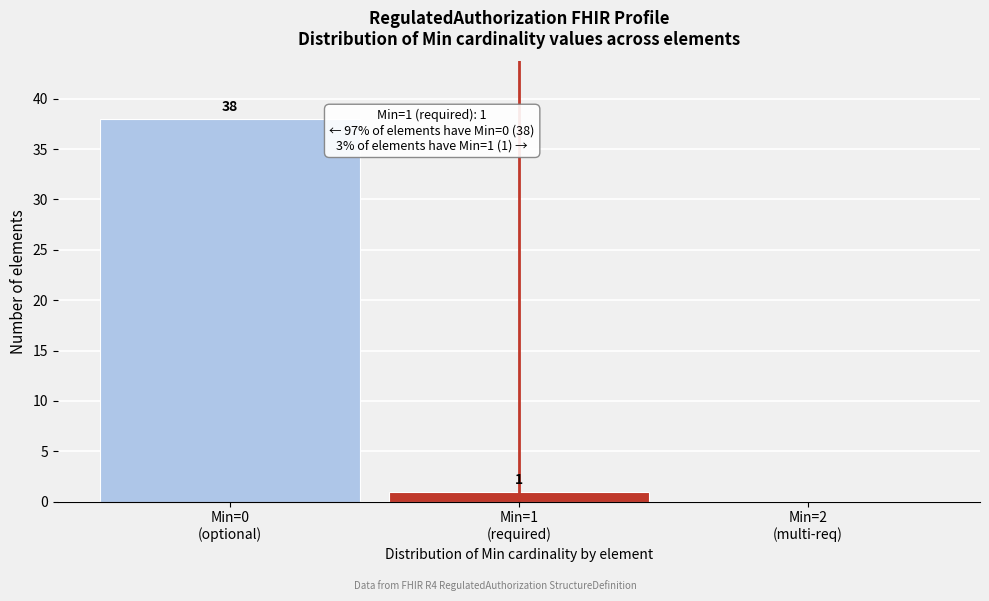

What is the sum of all values?

39